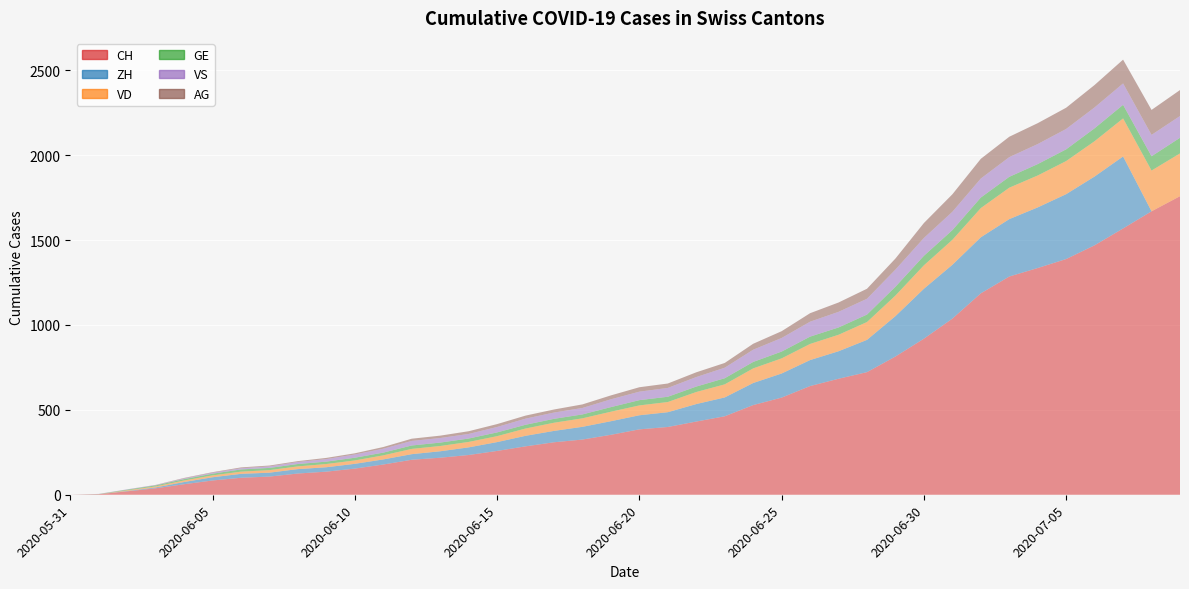

Reading left to right, extract all data points from this chart.

CH: 2020-05-31=0	2020-06-01=3	2020-06-02=20	2020-06-03=38	2020-06-04=62	2020-06-05=84	2020-06-06=100	2020-06-07=107	2020-06-08=125	2020-06-09=136	2020-06-10=154	2020-06-11=178	2020-06-12=206	2020-06-13=218	2020-06-14=234	2020-06-15=258	2020-06-16=285	2020-06-17=309	2020-06-18=325	2020-06-19=353	2020-06-20=385	2020-06-21=399	2020-06-22=431	2020-06-23=462	2020-06-24=528	2020-06-25=572	2020-06-26=640	2020-06-27=683	2020-06-28=722	2020-06-29=814	2020-06-30=919	2020-07-01=1037	2020-07-02=1186	2020-07-03=1285	2020-07-04=1335	2020-07-05=1388	2020-07-06=1469	2020-07-07=1568	2020-07-08=1669	2020-07-09=1758
ZH: 2020-05-31=0	2020-06-01=0	2020-06-02=2	2020-06-03=5	2020-06-04=13	2020-06-05=19	2020-06-06=23	2020-06-07=23	2020-06-08=26	2020-06-09=26	2020-06-10=28	2020-06-11=30	2020-06-12=33	2020-06-13=38	2020-06-14=45	2020-06-15=52	2020-06-16=62	2020-06-17=67	2020-06-18=75	2020-06-19=80	2020-06-20=83	2020-06-21=87	2020-06-22=103	2020-06-23=111	2020-06-24=130	2020-06-25=142	2020-06-26=153	2020-06-27=162	2020-06-28=190	2020-06-29=238	2020-06-30=294	2020-07-01=317	2020-07-02=330	2020-07-03=338	2020-07-04=357	2020-07-05=382	2020-07-06=405	2020-07-07=424	2020-07-08=0	2020-07-09=0
VD: 2020-05-31=0	2020-06-01=0	2020-06-02=4	2020-06-03=6	2020-06-04=9	2020-06-05=11	2020-06-06=13	2020-06-07=15	2020-06-08=16	2020-06-09=19	2020-06-10=20	2020-06-11=24	2020-06-12=31	2020-06-13=31	2020-06-14=32	2020-06-15=35	2020-06-16=43	2020-06-17=48	2020-06-18=50	2020-06-19=56	2020-06-20=58	2020-06-21=60	2020-06-22=71	2020-06-23=77	2020-06-24=86	2020-06-25=89	2020-06-26=95	2020-06-27=97	2020-06-28=105	2020-06-29=121	2020-06-30=138	2020-07-01=147	2020-07-02=172	2020-07-03=185	2020-07-04=188	2020-07-05=195	2020-07-06=208	2020-07-07=224	2020-07-08=240	2020-07-09=252
GE: 2020-05-31=0	2020-06-01=1	2020-06-02=4	2020-06-03=6	2020-06-04=8	2020-06-05=10	2020-06-06=13	2020-06-07=13	2020-06-08=14	2020-06-09=14	2020-06-10=16	2020-06-11=16	2020-06-12=20	2020-06-13=20	2020-06-14=20	2020-06-15=22	2020-06-16=22	2020-06-17=23	2020-06-18=23	2020-06-19=27	2020-06-20=31	2020-06-21=31	2020-06-22=32	2020-06-23=36	2020-06-24=38	2020-06-25=40	2020-06-26=43	2020-06-27=43	2020-06-28=44	2020-06-29=52	2020-06-30=56	2020-07-01=57	2020-07-02=62	2020-07-03=64	2020-07-04=67	2020-07-05=69	2020-07-06=76	2020-07-07=80	2020-07-08=84	2020-07-09=92
VS: 2020-05-31=0	2020-06-01=1	2020-06-02=2	2020-06-03=2	2020-06-04=4	2020-06-05=6	2020-06-06=7	2020-06-07=9	2020-06-08=12	2020-06-09=15	2020-06-10=19	2020-06-11=23	2020-06-12=27	2020-06-13=27	2020-06-14=27	2020-06-15=32	2020-06-16=36	2020-06-17=37	2020-06-18=38	2020-06-19=46	2020-06-20=50	2020-06-21=52	2020-06-22=56	2020-06-23=62	2020-06-24=72	2020-06-25=80	2020-06-26=88	2020-06-27=92	2020-06-28=93	2020-06-29=101	2020-06-30=105	2020-07-01=108	2020-07-02=112	2020-07-03=116	2020-07-04=118	2020-07-05=120	2020-07-06=123	2020-07-07=126	2020-07-08=126	2020-07-09=128
AG: 2020-05-31=0	2020-06-01=0	2020-06-02=0	2020-06-03=1	2020-06-04=3	2020-06-05=3	2020-06-06=5	2020-06-07=5	2020-06-08=5	2020-06-09=7	2020-06-10=7	2020-06-11=10	2020-06-12=13	2020-06-13=14	2020-06-14=16	2020-06-15=17	2020-06-16=18	2020-06-17=18	2020-06-18=21	2020-06-19=23	2020-06-20=26	2020-06-21=26	2020-06-22=28	2020-06-23=28	2020-06-24=35	2020-06-25=40	2020-06-26=50	2020-06-27=55	2020-06-28=59	2020-06-29=65	2020-06-30=88	2020-07-01=103	2020-07-02=116	2020-07-03=120	2020-07-04=123	2020-07-05=125	2020-07-06=132	2020-07-07=140	2020-07-08=147	2020-07-09=153